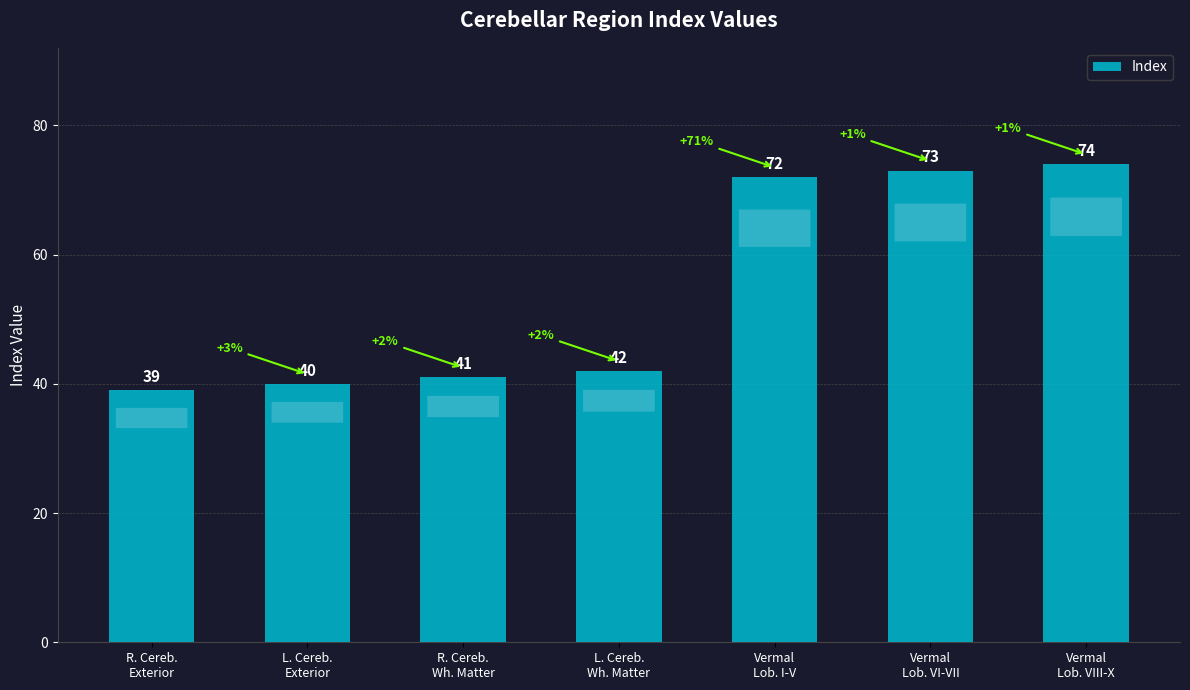

Are the bars horizontal?

No